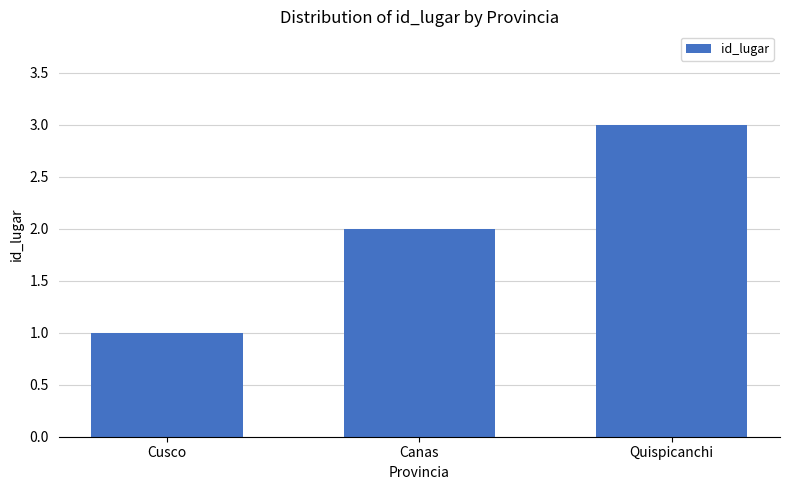

List the labels in order of value, largest first.

Quispicanchi, Canas, Cusco